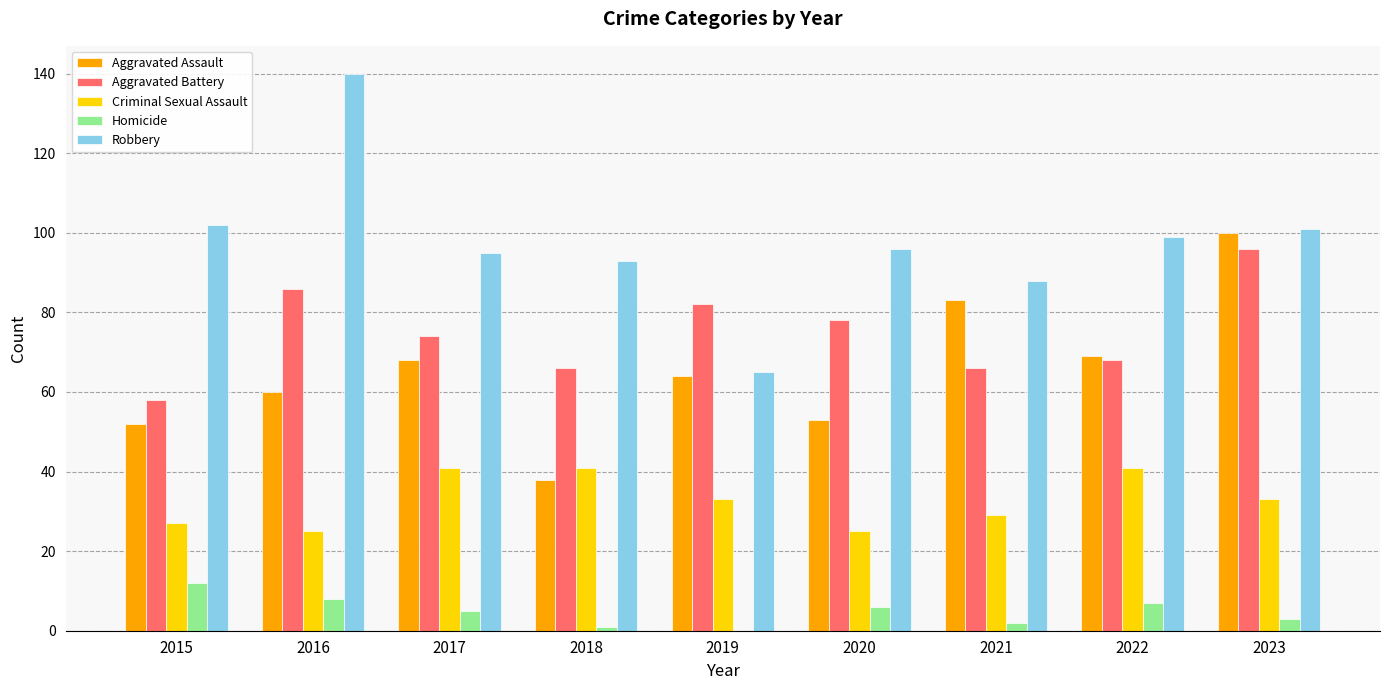

What is the total value across all series at 2016?

319